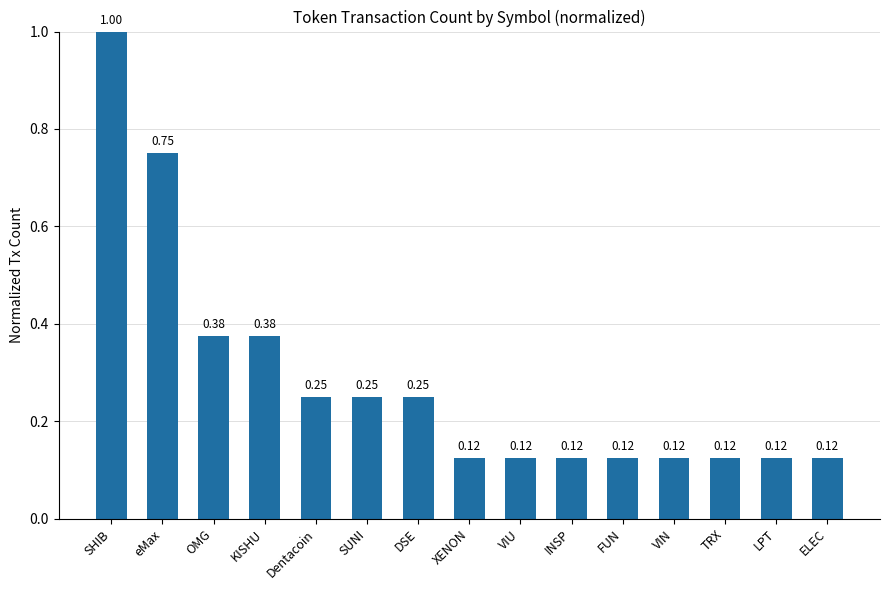

What is the greatest value displayed?

1.0